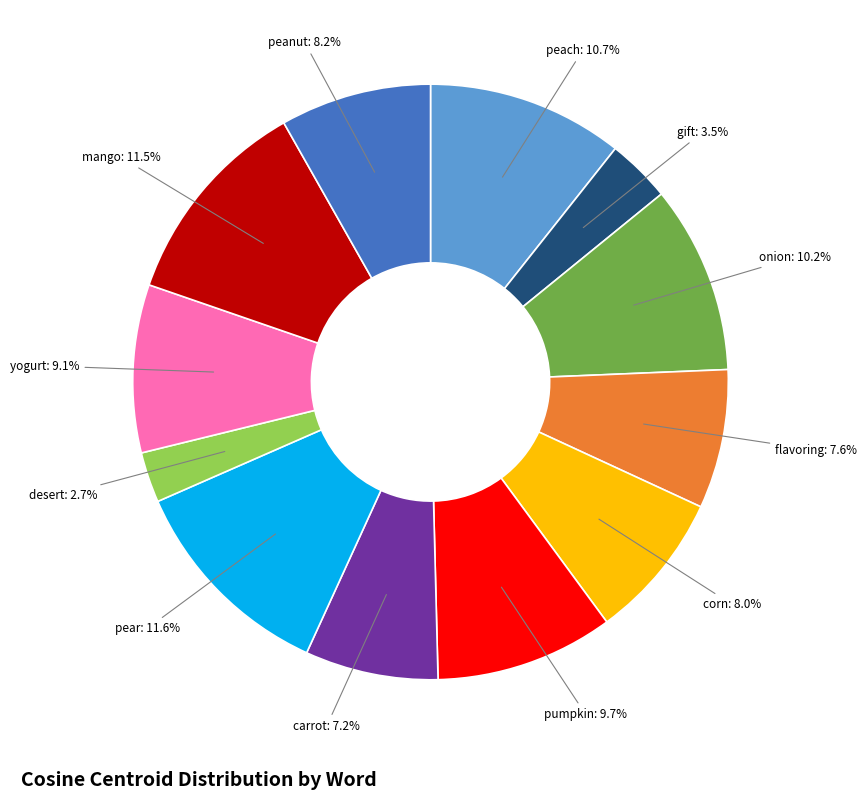

Does any single category account for the majority?

No